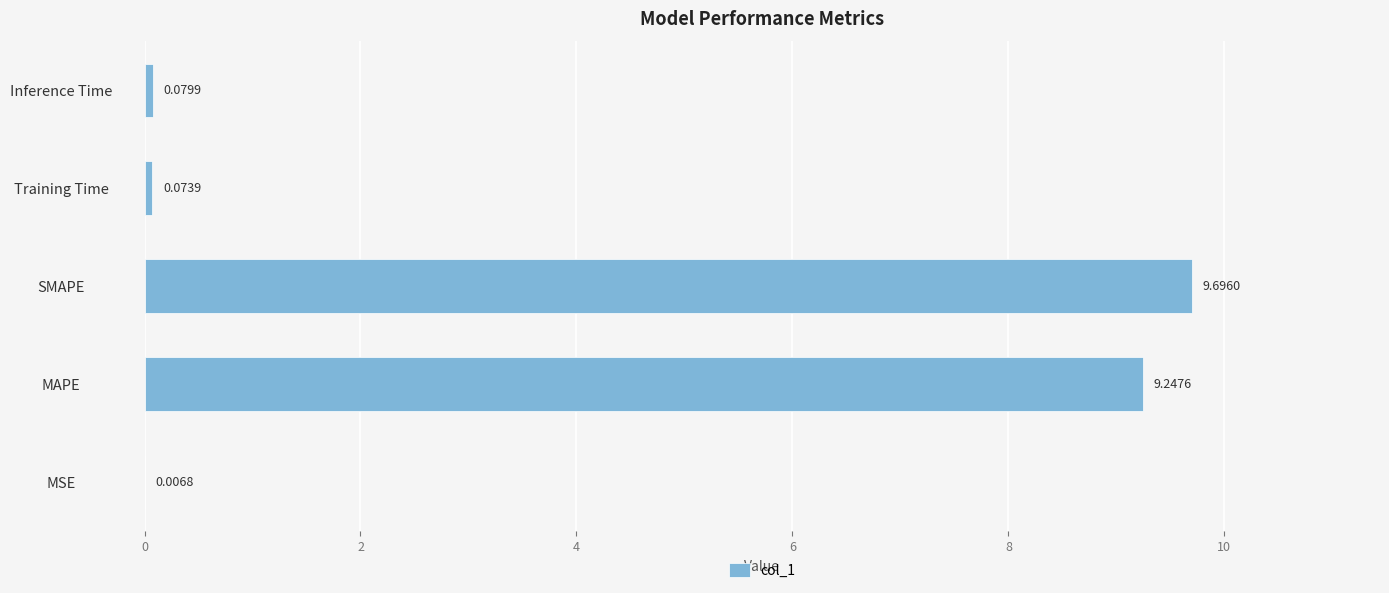

Where is the data nearest to the value 4?

Inference Time